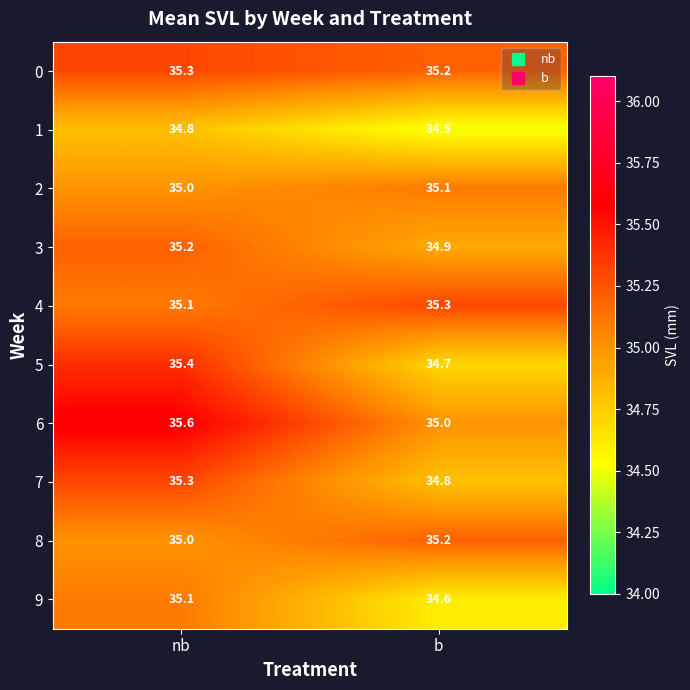

Which category has the highest value in the 8 series?

b